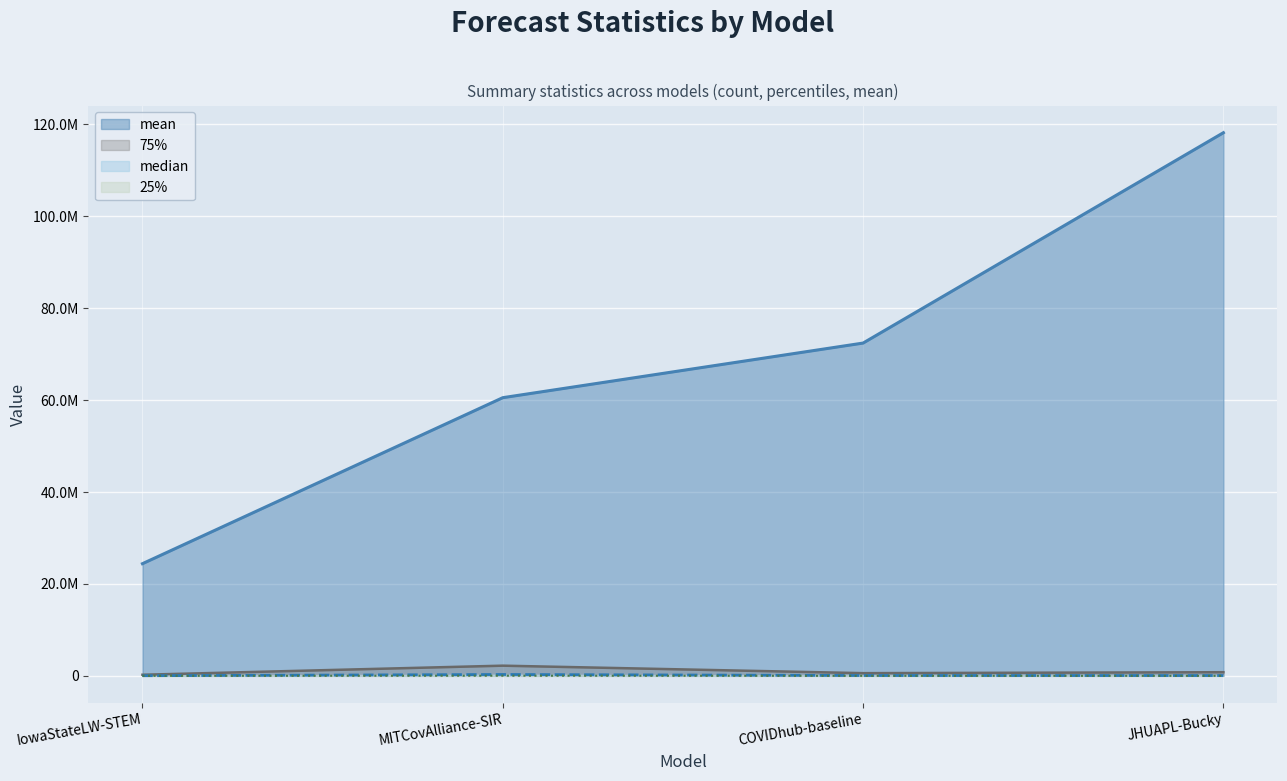

What are all the series names shown in the legend?

mean, 75%, median, 25%